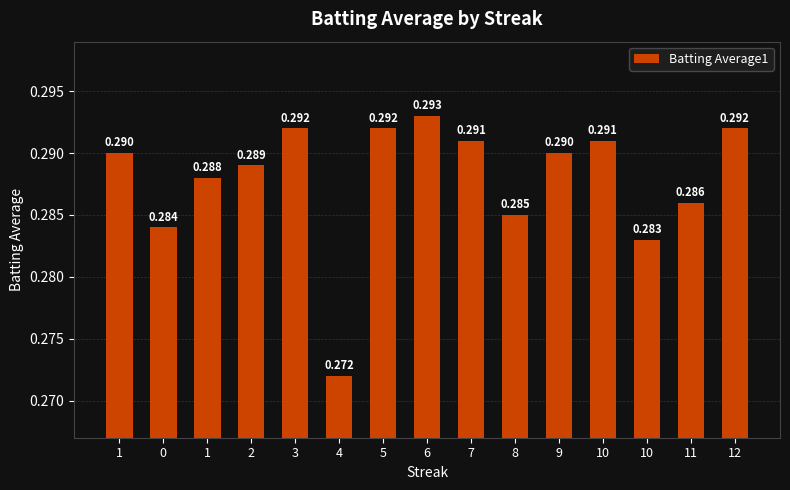

Are the bars horizontal?

No